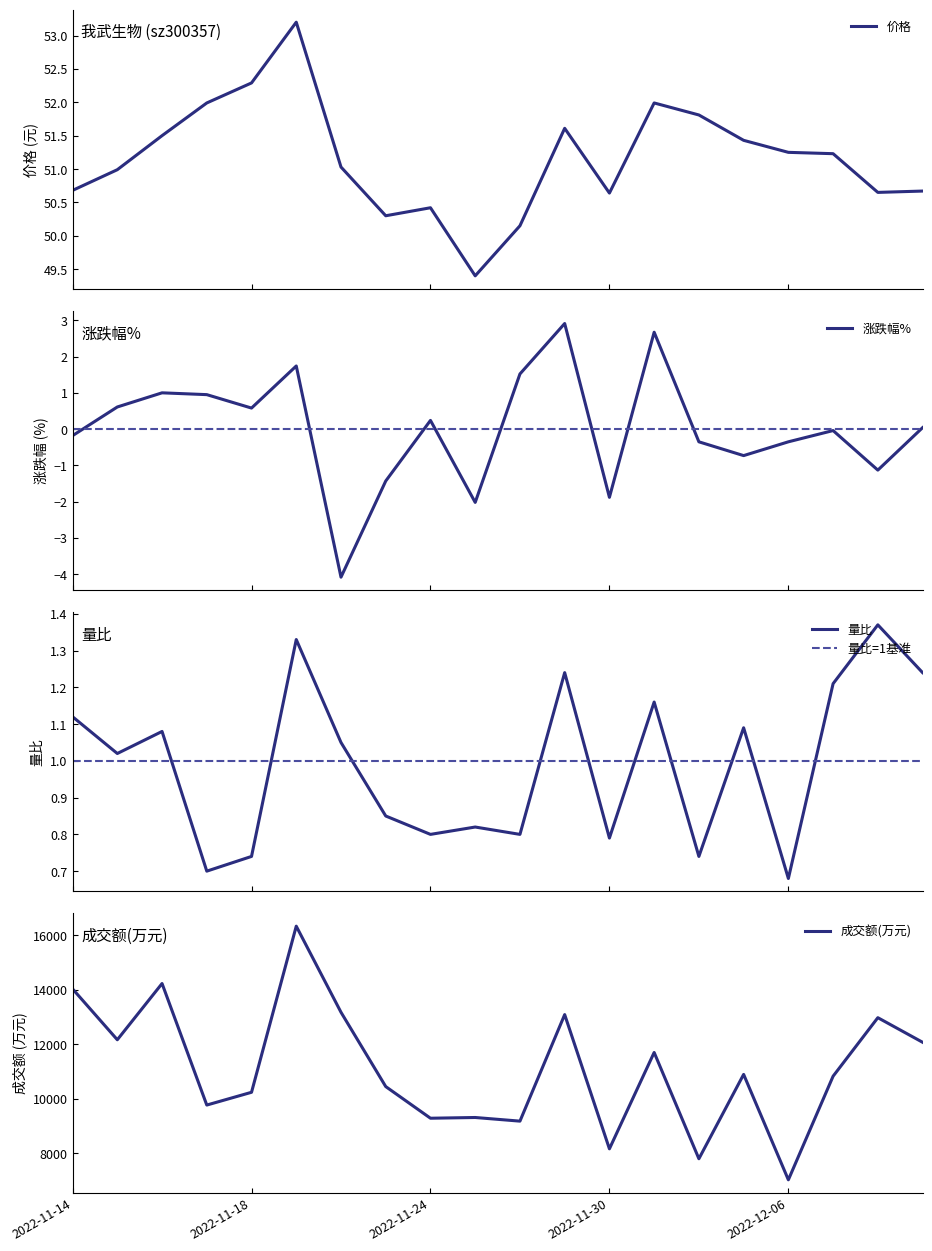

True or false: 价格 and 成交额(万元) intersect in this chart.

False